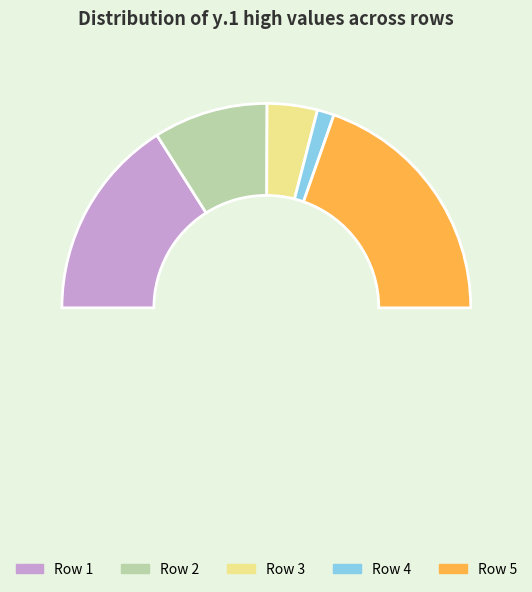

To the nearest percent, what portion does 3 represent?

8%